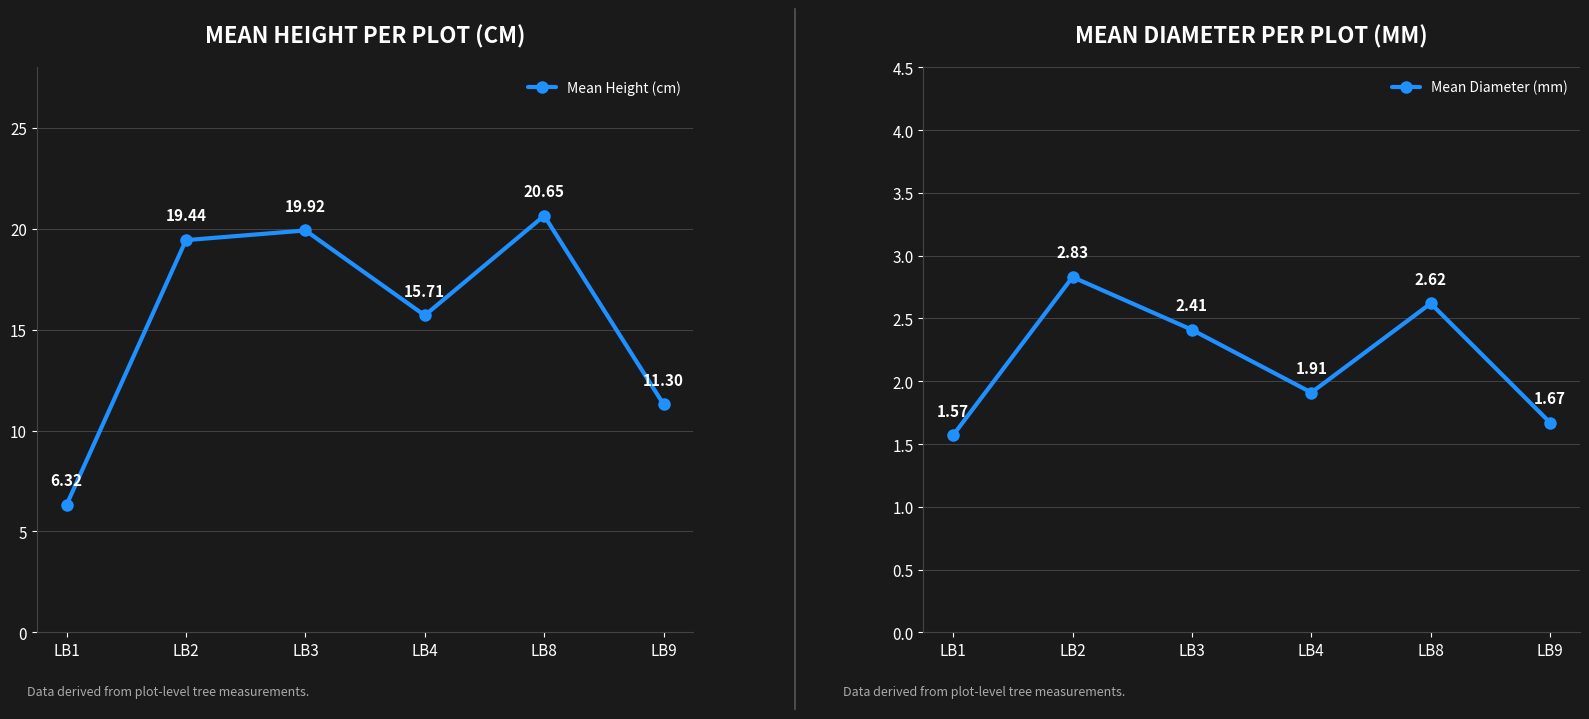

Rank the series by their maximum value, from lowest to highest.

Mean Diameter (mm), Mean Height (cm)